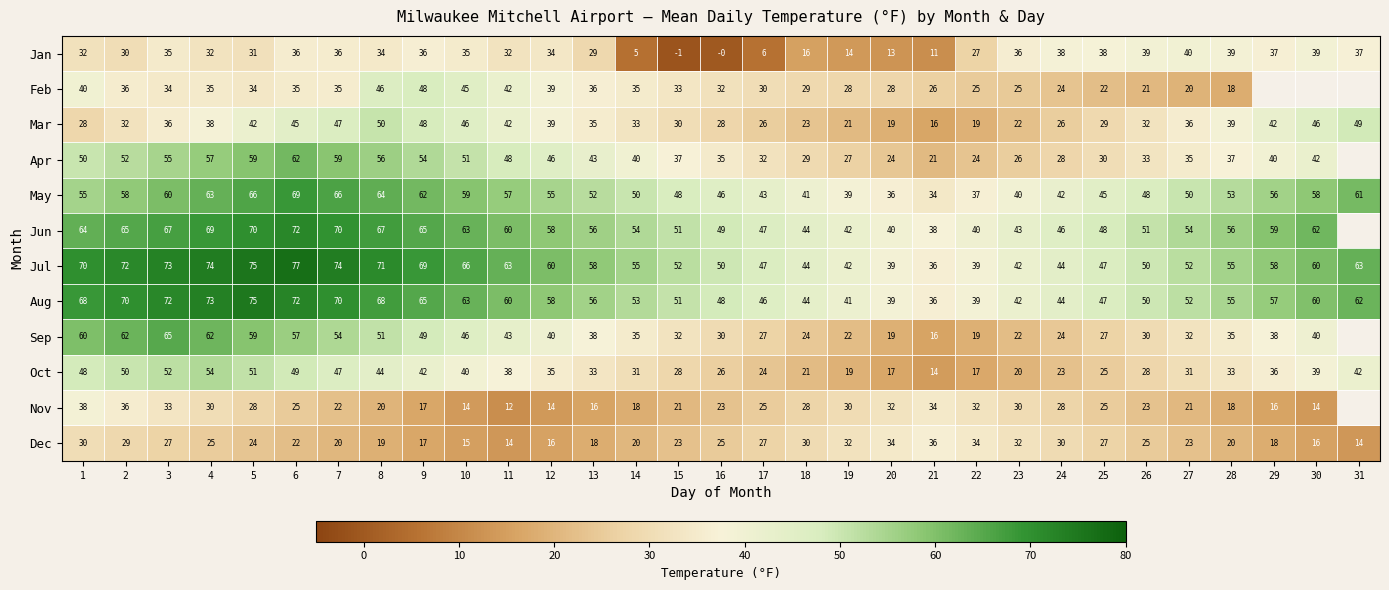

What is the sum of the Nov values at 6 and 16?

48.0